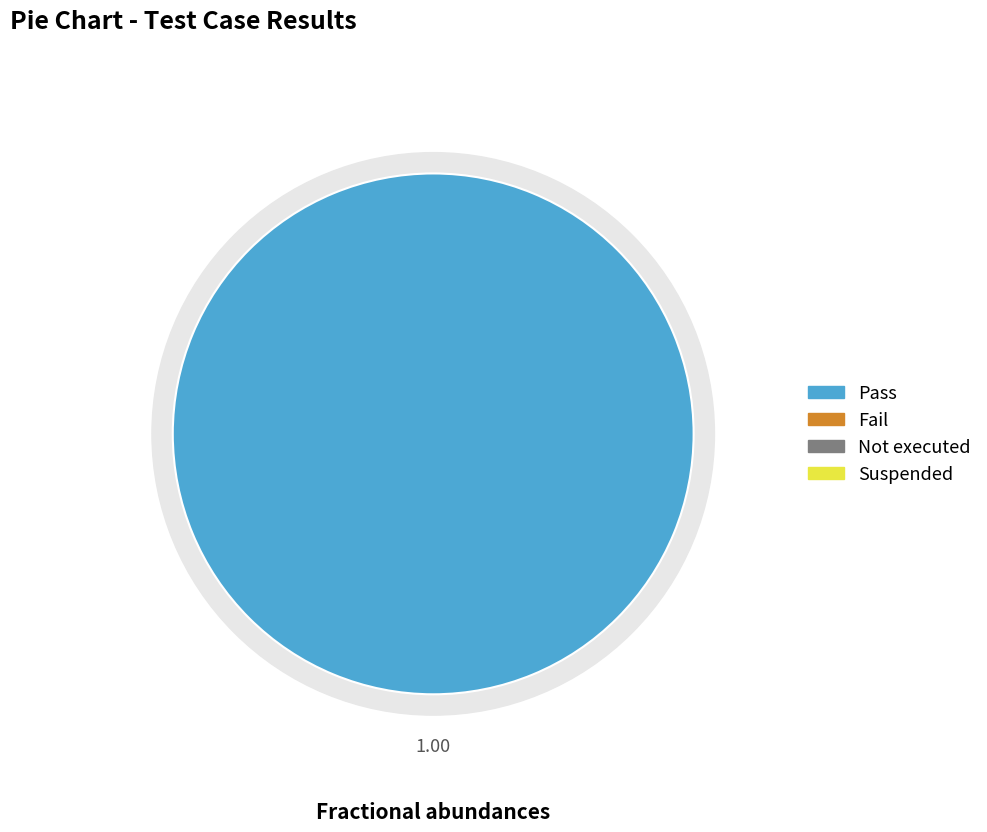

Rank the categories by value from lowest to highest.

Fail, Not executed, Suspended, Pass